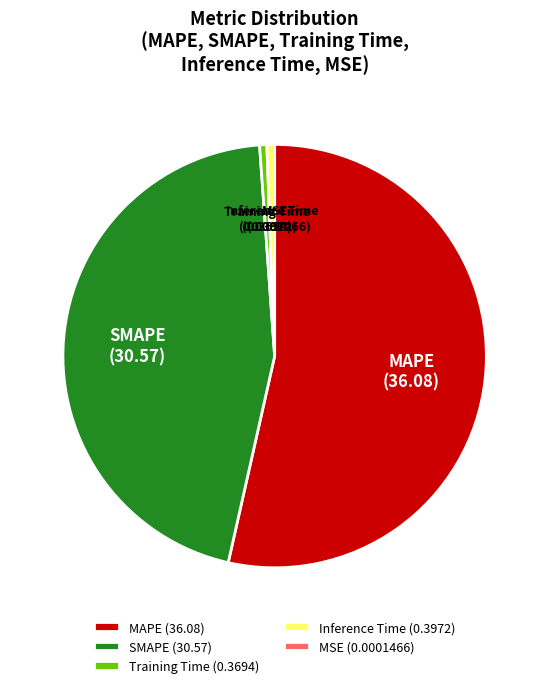

The MAPE slice represents 44% of the pie. True or false?

False